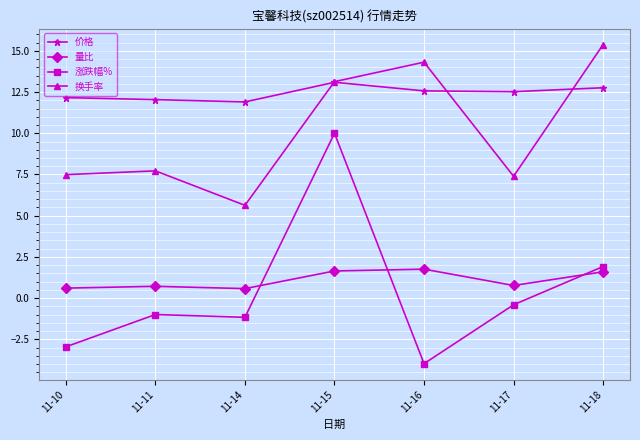

At which label does 换手率 reach its minimum?

11-14